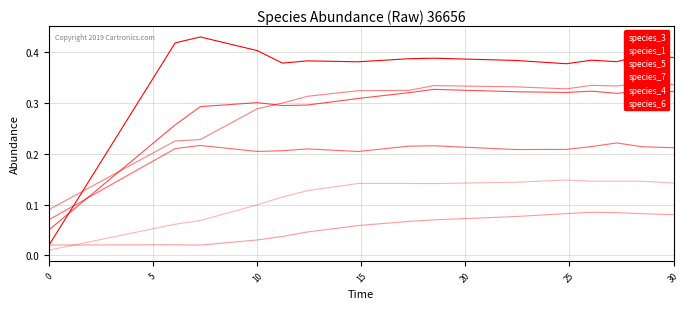

True or false: species_7 and species_6 cross at least once.

False